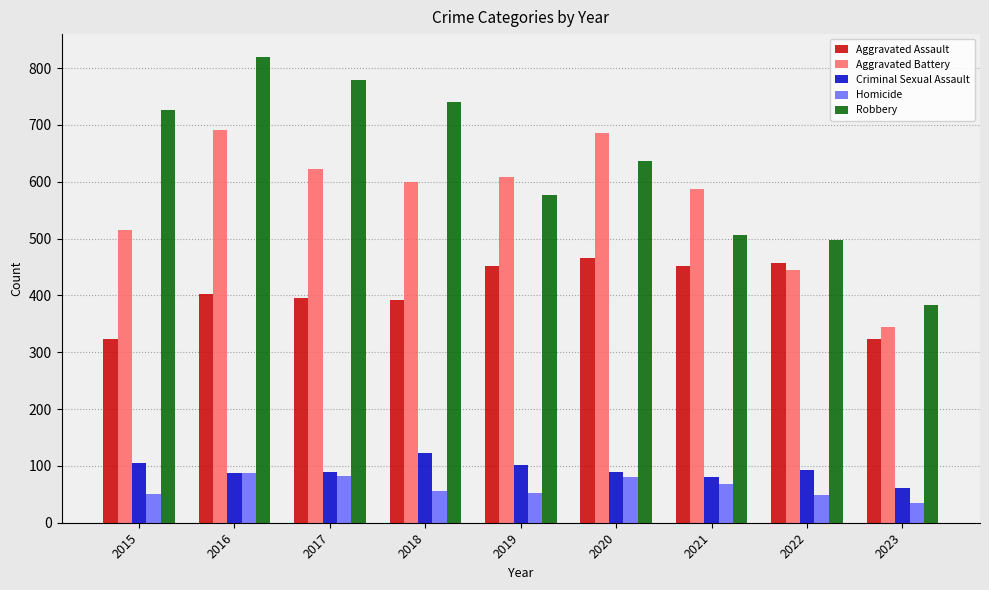

Where does the Criminal Sexual Assault series first go above 90?

2015